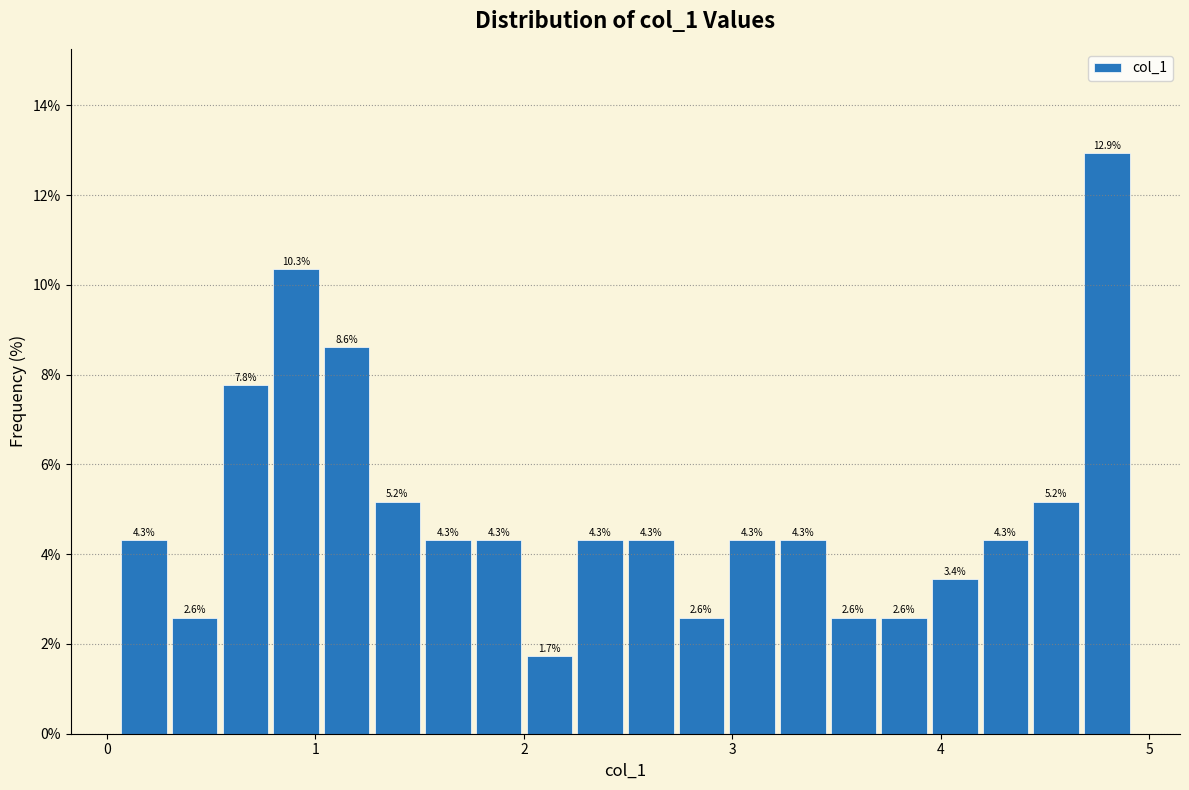

Read against the x-axis, roughly where is the centre of the tallest bar?

4.8